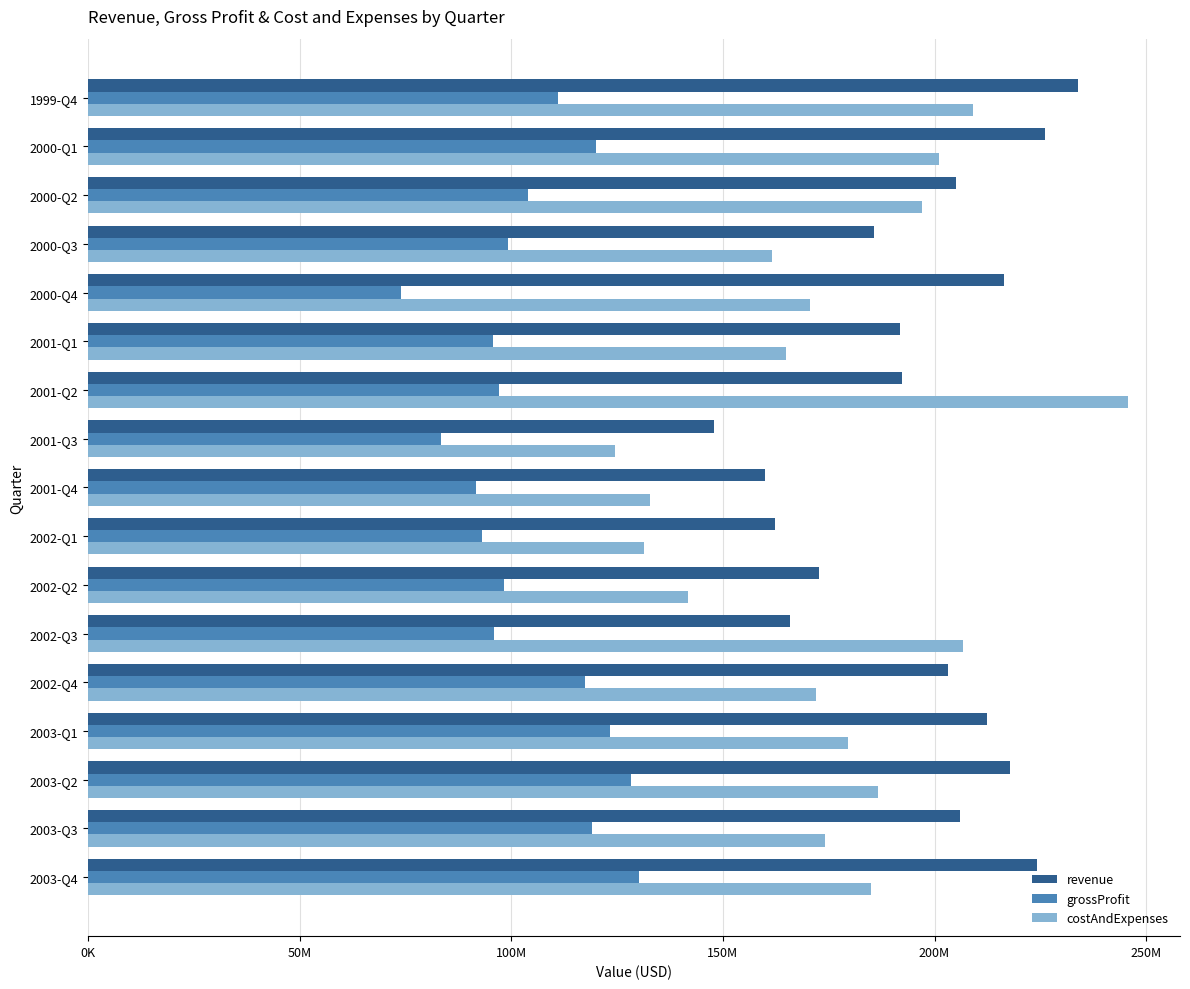

Reading left to right, what are all the values shown in this chart?

revenue: 234000000	226000000	205000000	185800000	216500000	191900000	192400000	147800000	159900000	162300000	172800000	165800000	203100000	212500000	217800000	206100000	224100000
grossProfit: 111000000	120000000	104000000	99200000	73900000	95700000	97200000	83400000	91700000	93200000	98400000	95900000	117400000	123400000	128200000	119200000	130300000
costAndExpenses: 209000000	201000000	197000000	161500000	170500000	164900000	245700000	124500000	132900000	131400000	141700000	206700000	172100000	179500000	186700000	174200000	185000000